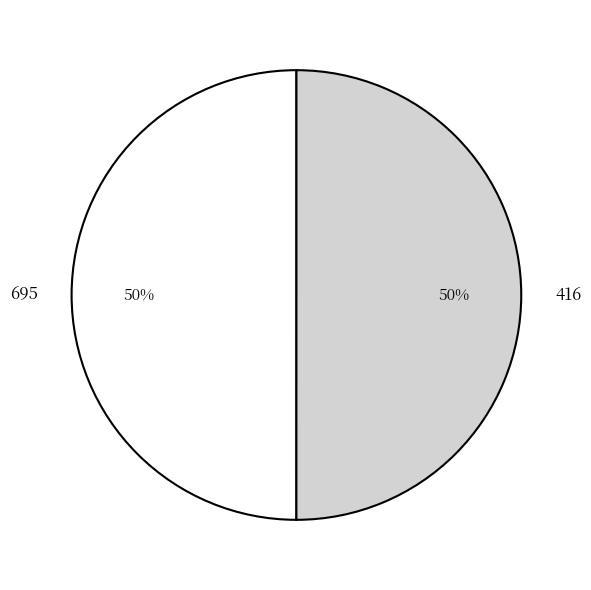

To the nearest percent, what portion does 695 represent?

50%